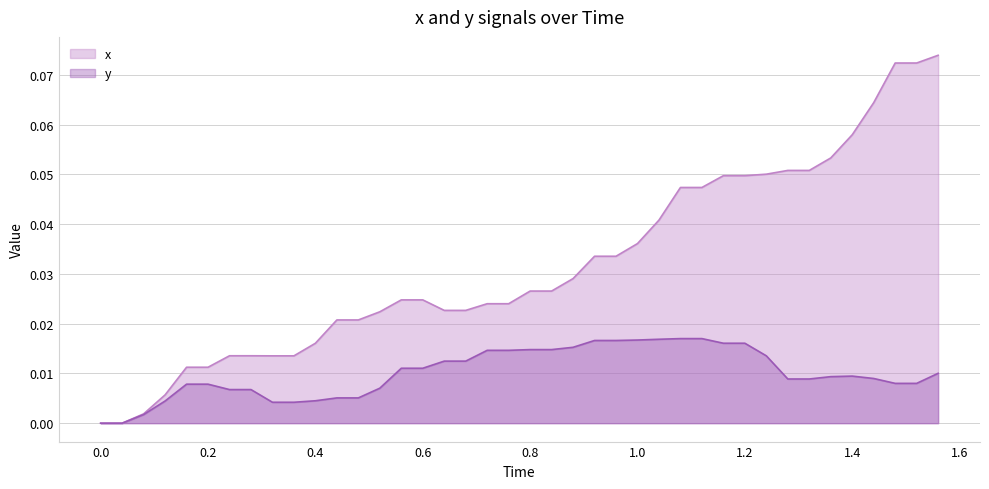

List the series in order of their overall mean, lowest first.

y, x